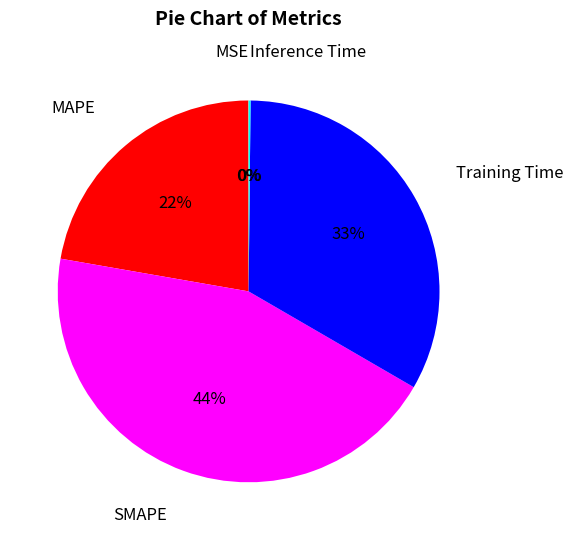

The MAPE slice represents 33% of the pie. True or false?

False